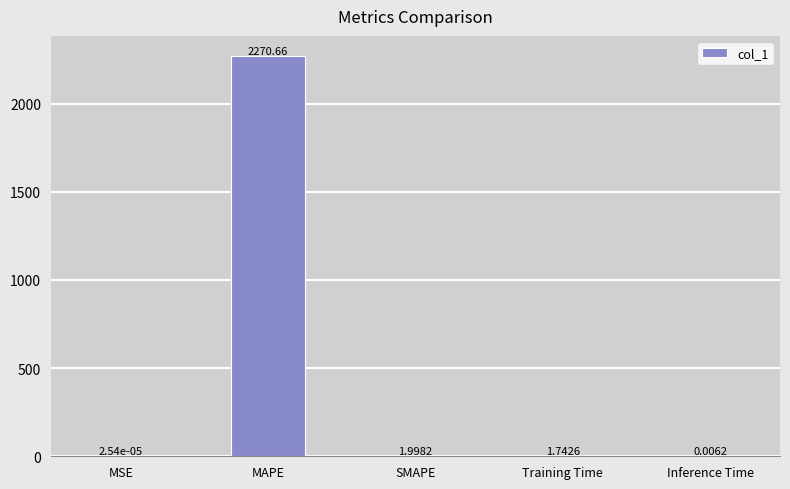

Where does the data first go above 1?

MAPE